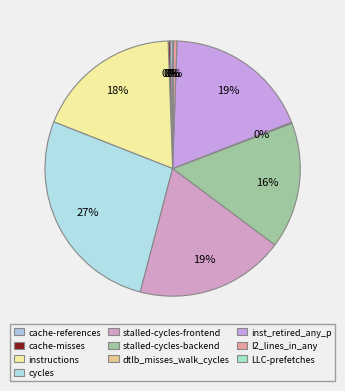

Does cycles represent more than half of the total?

No